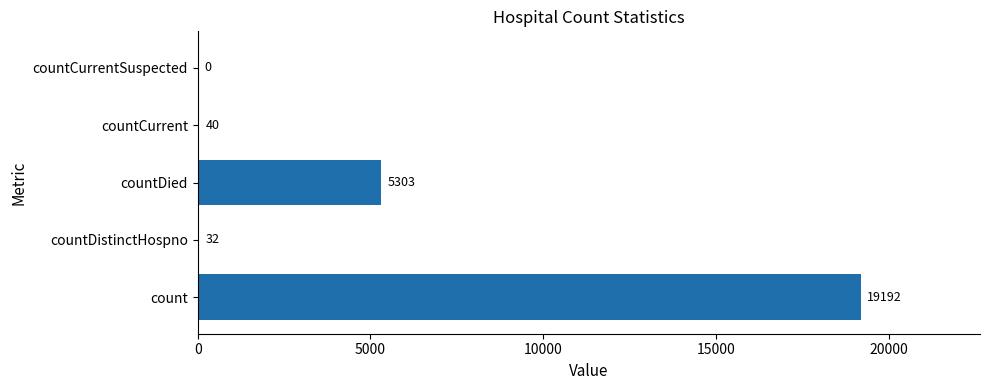

What is the average value?

4913